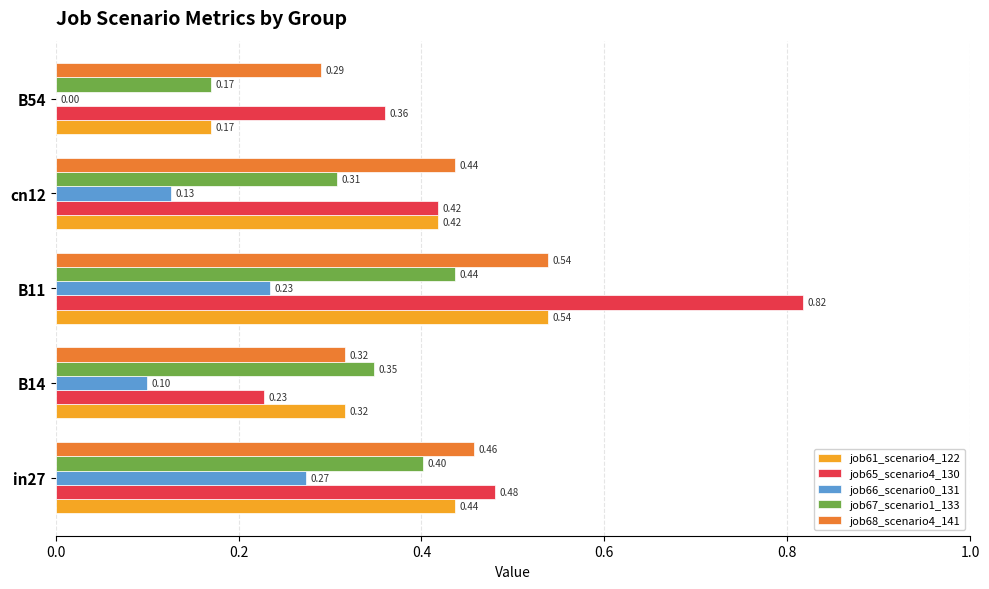

Between cn12 and B54, which series saw the biggest shift?

job61_scenario4_122